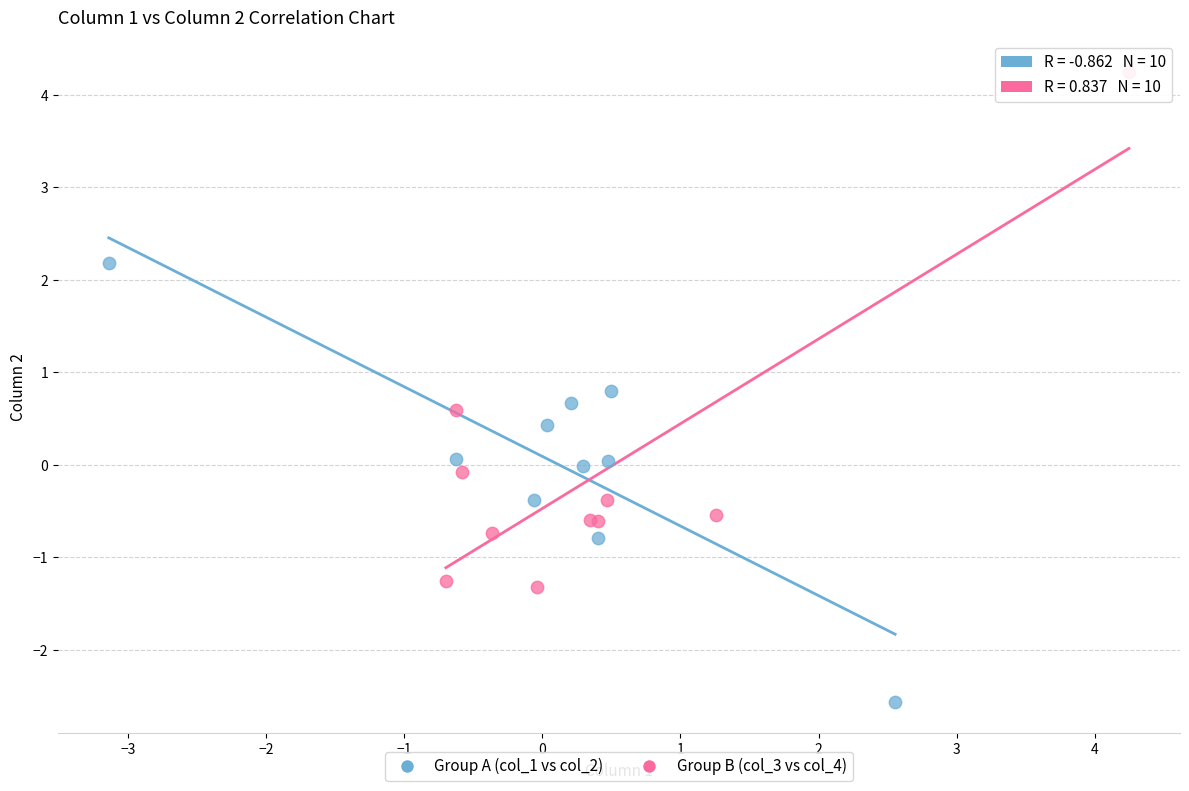

Which series reaches the minimum Y coordinate?

Group A (col_1 vs col_2)